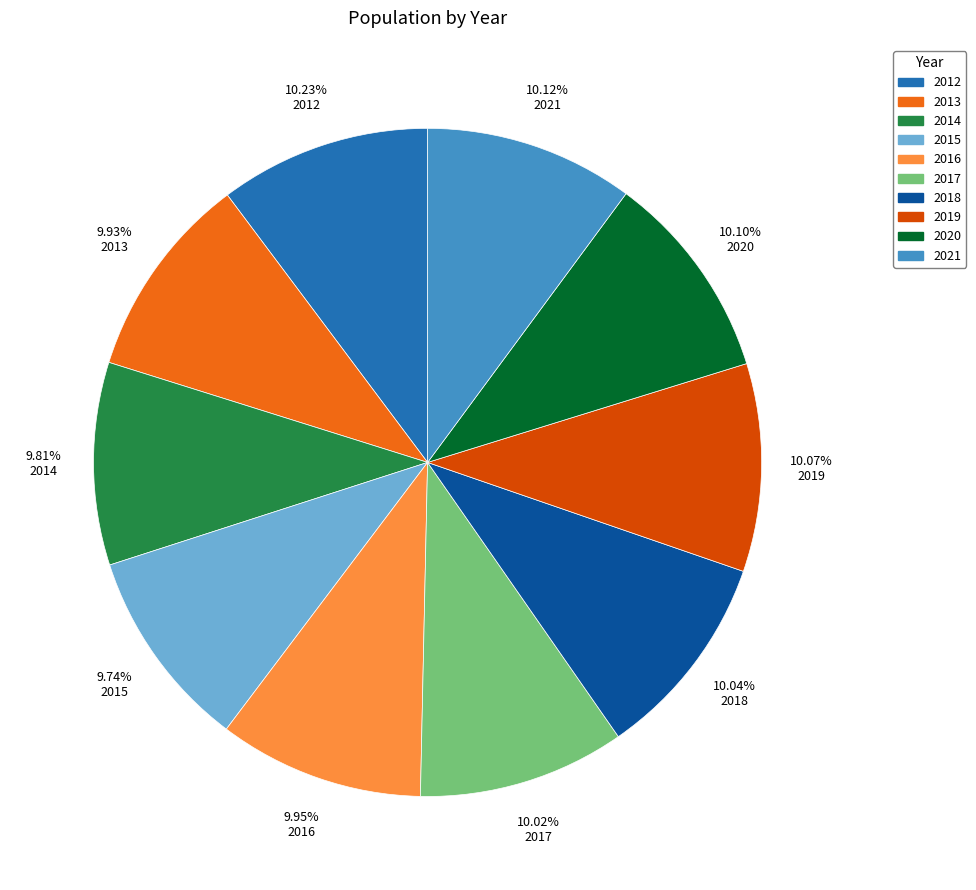

To the nearest percent, what percentage of the pie is 2018?

10%